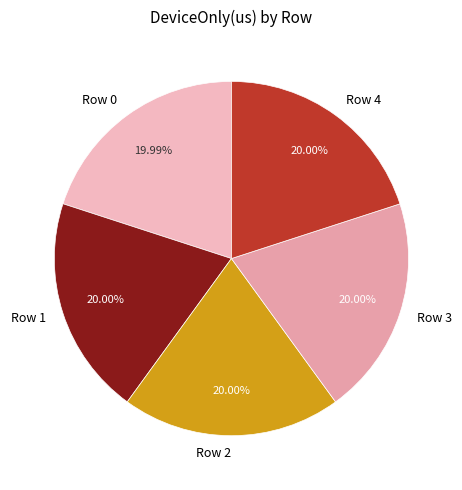

What percentage is the Row 3 slice, to the nearest percent?

20%